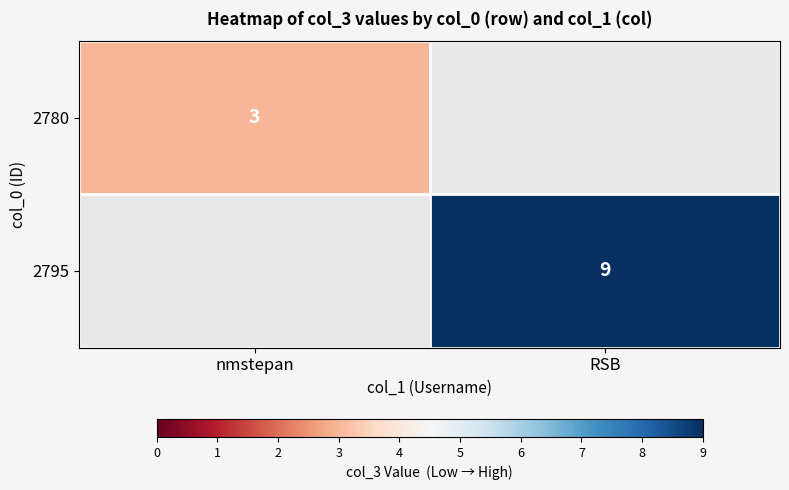

True or false: 2795 has a value of 5 at RSB.

False